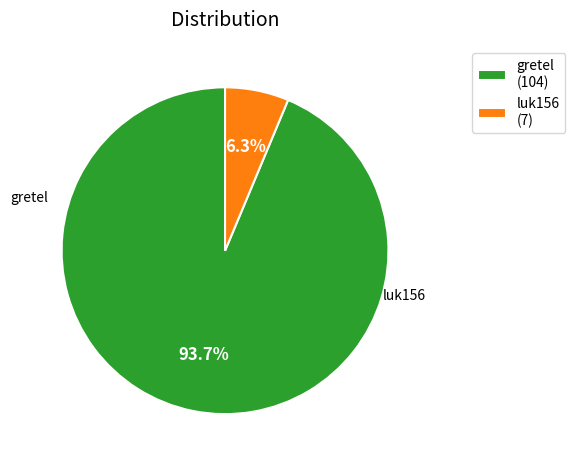

Does luk156 represent more than half of the total?

No